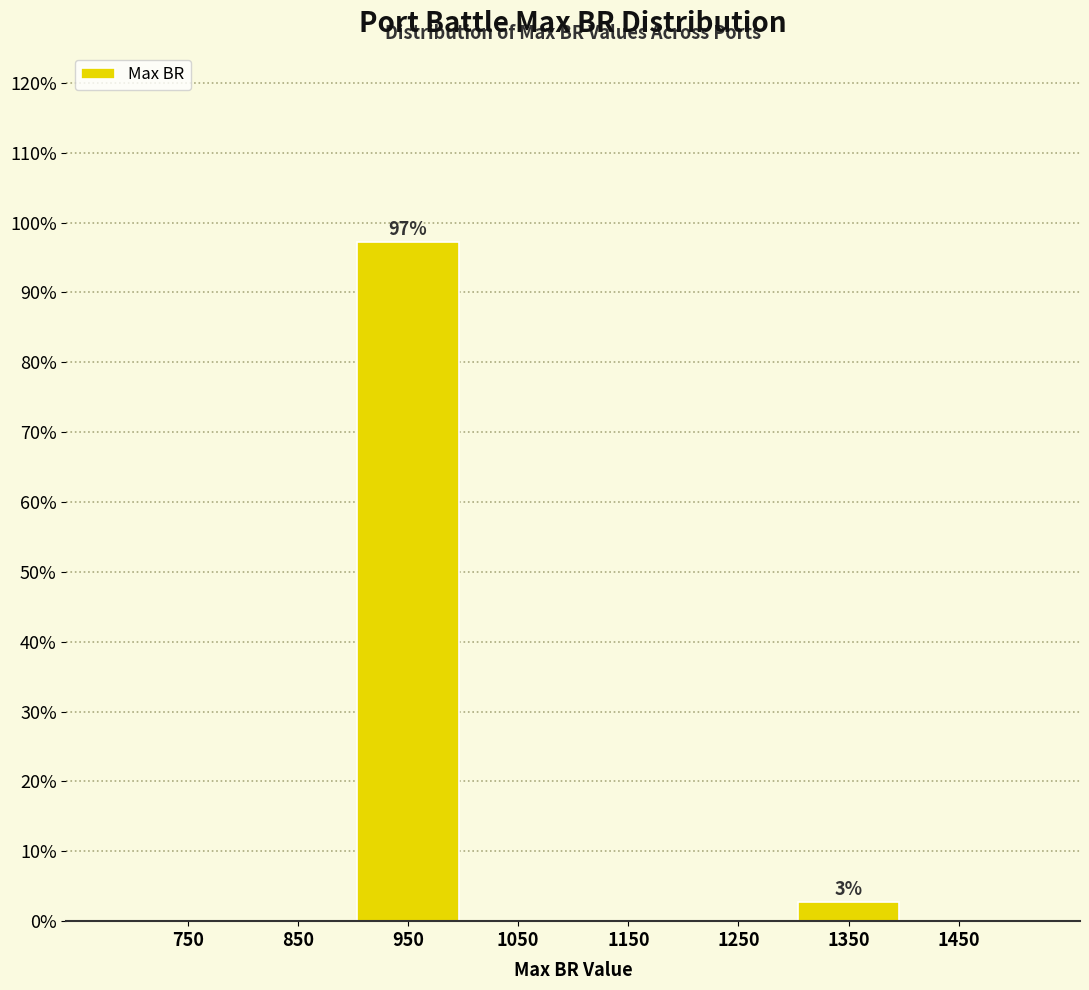

Which range on the x-axis has the tallest bar?

900 to 1000